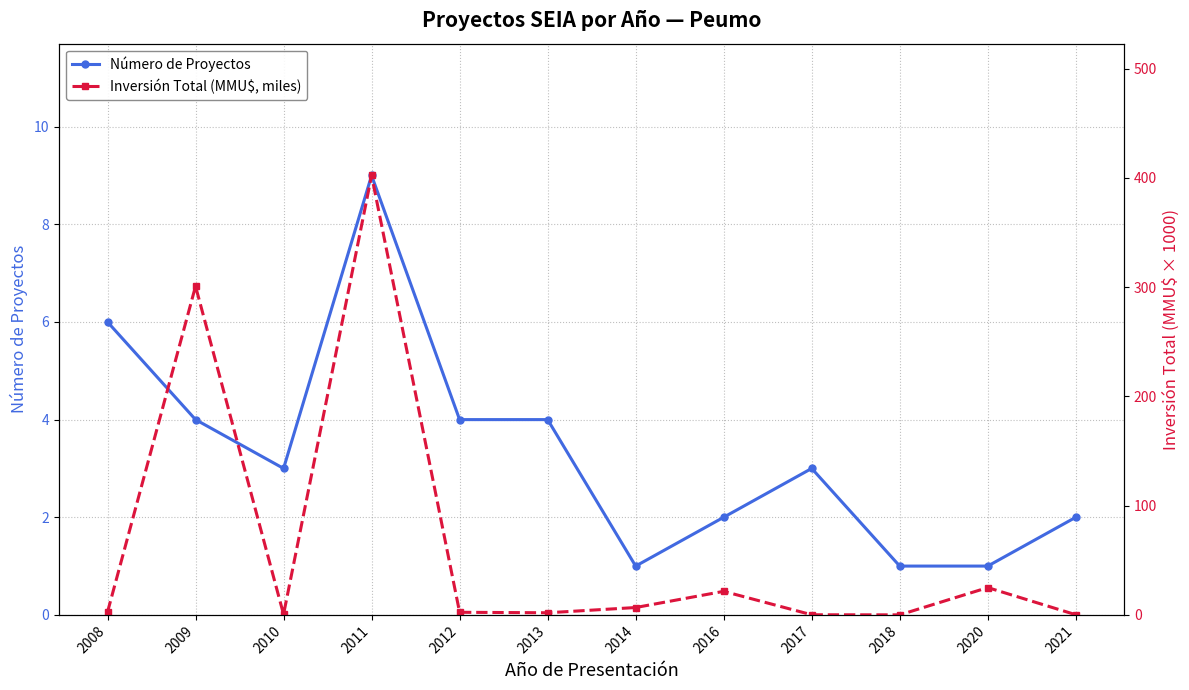

Does the chart display data point markers on the line(s)?

Yes